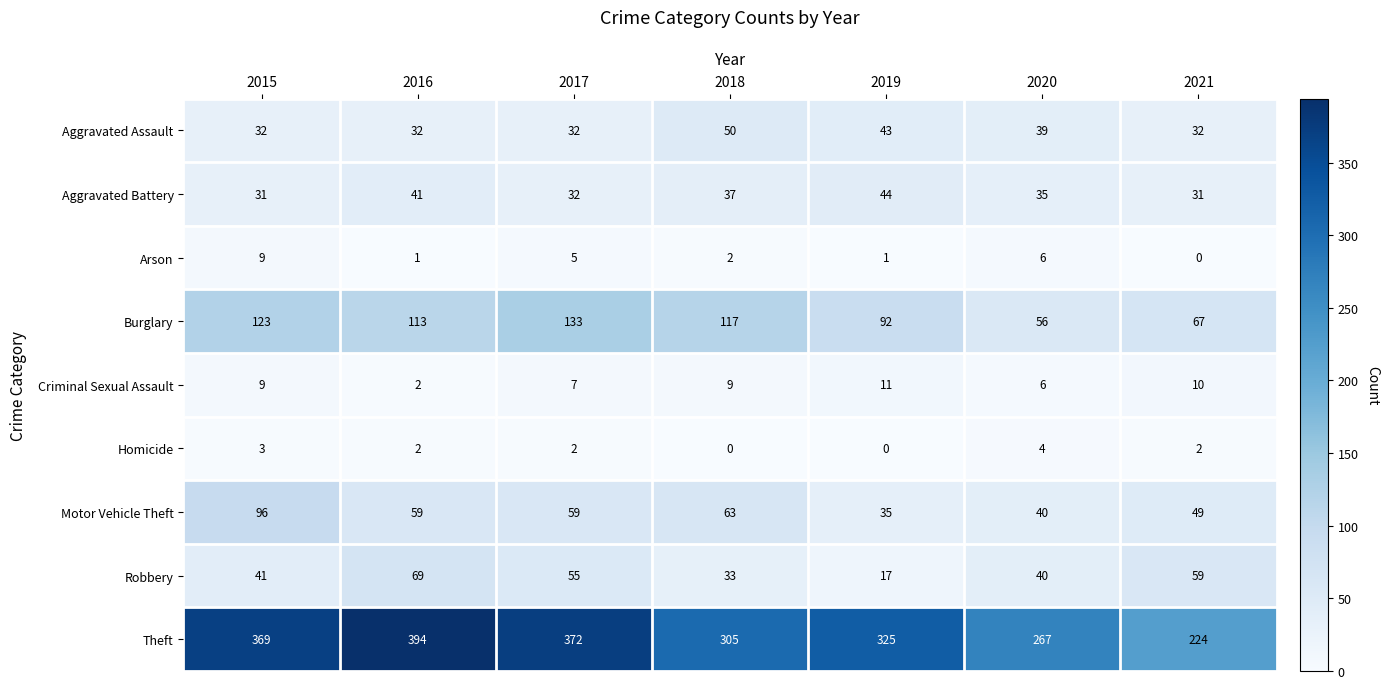

At which label does Criminal Sexual Assault reach its minimum?

2016